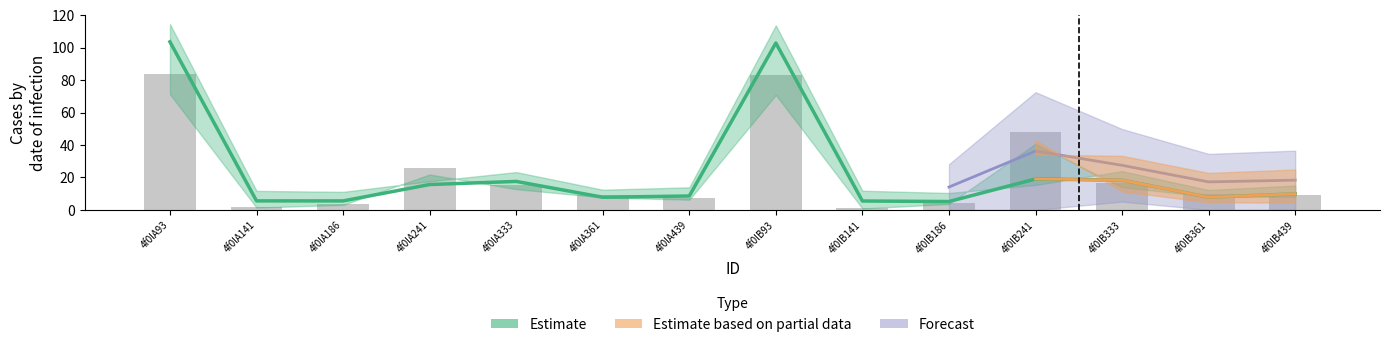

Does the chart contain any negative values?

No